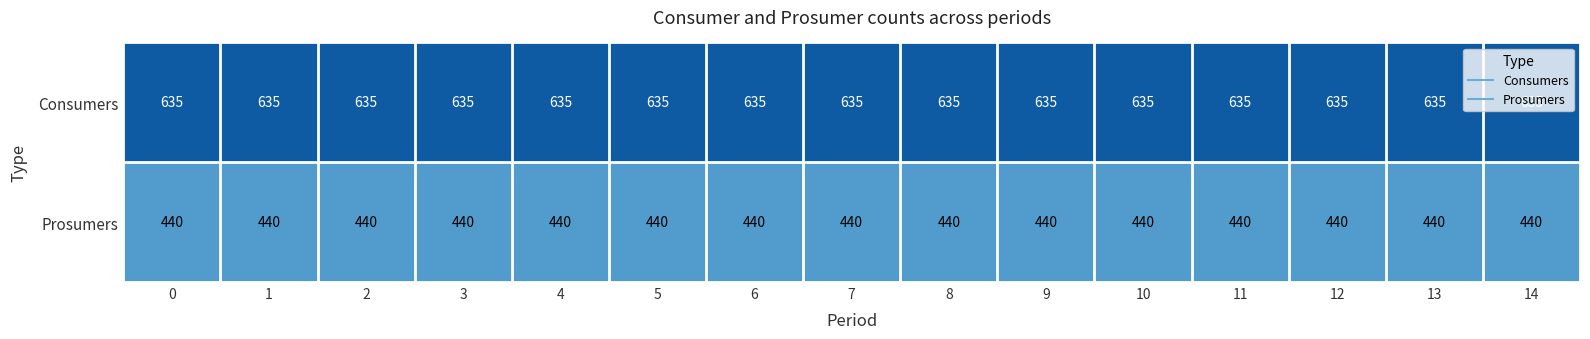

Rank the series by their average value, from highest to lowest.

Consumers, Prosumers